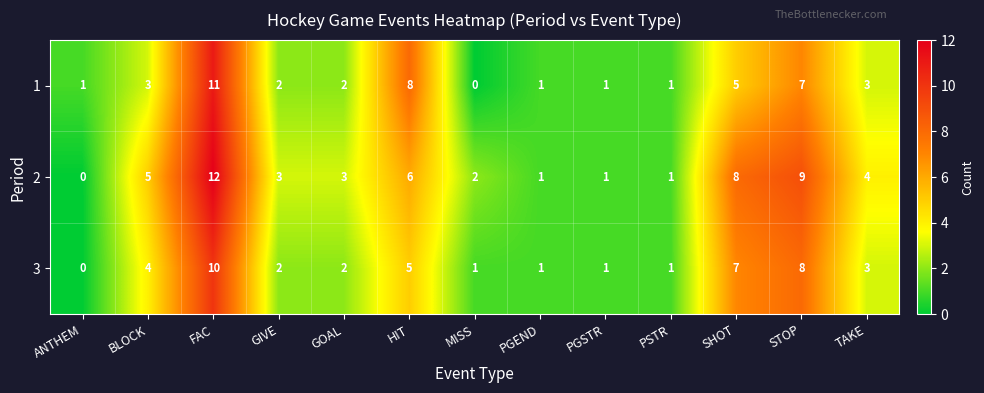

Count the 3 values in the range 1 to 5.

9